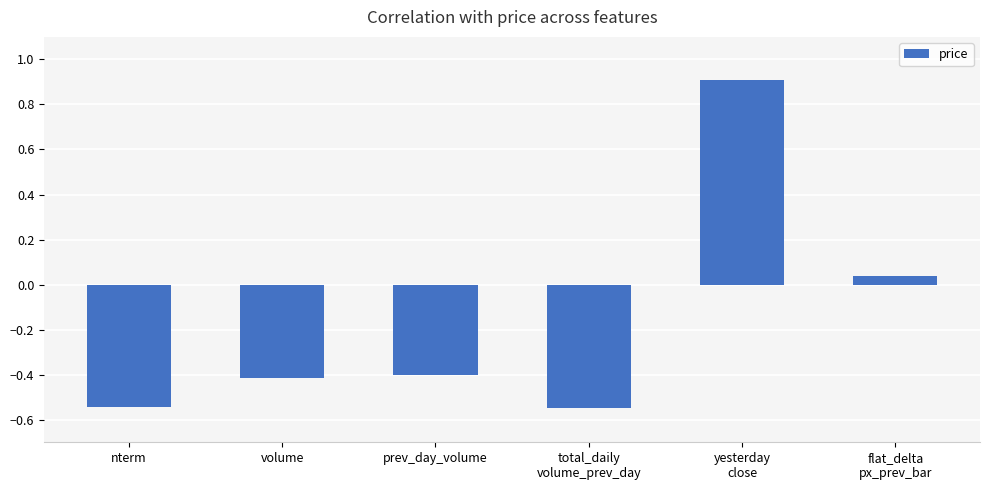

At which category does the chart reach its peak across all series?

yesterday
close